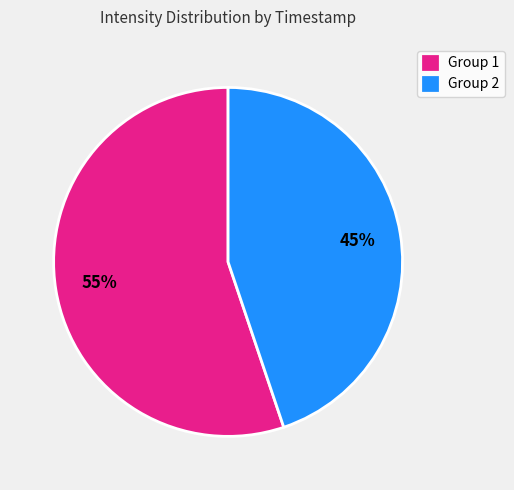

How many slices are in this pie chart?

2